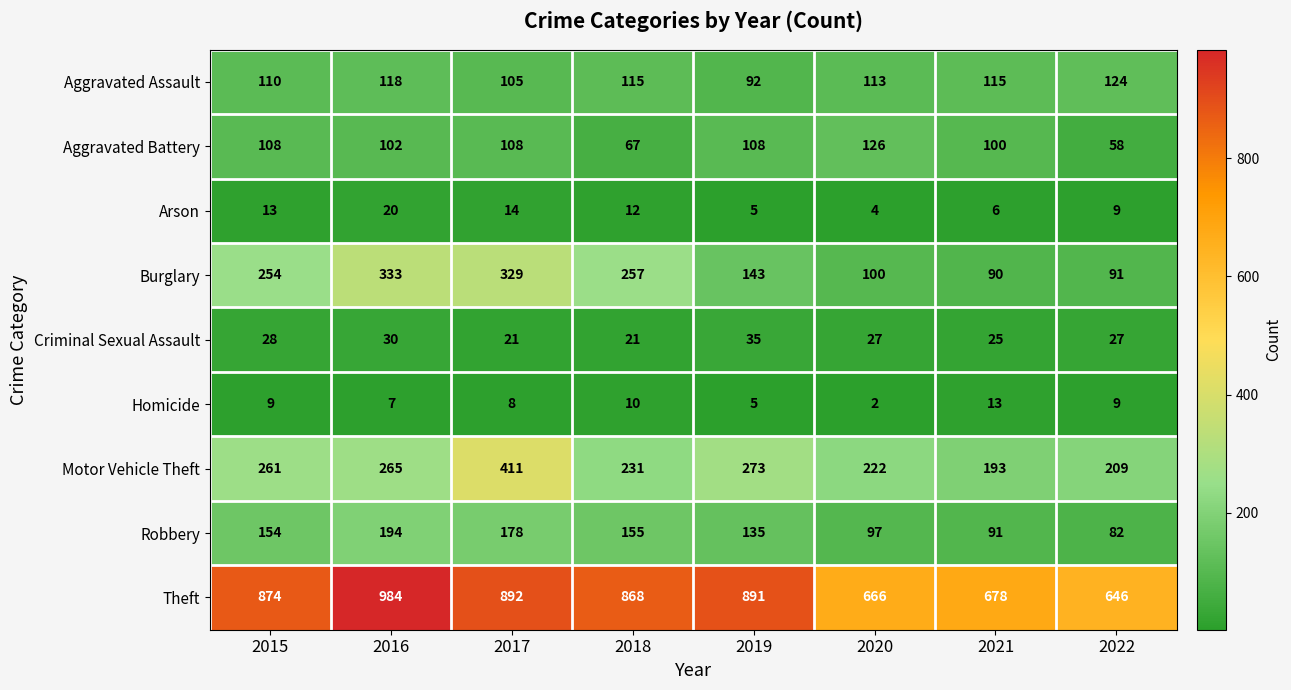

What is the sum of the Homicide values at 2016 and 2020?

9